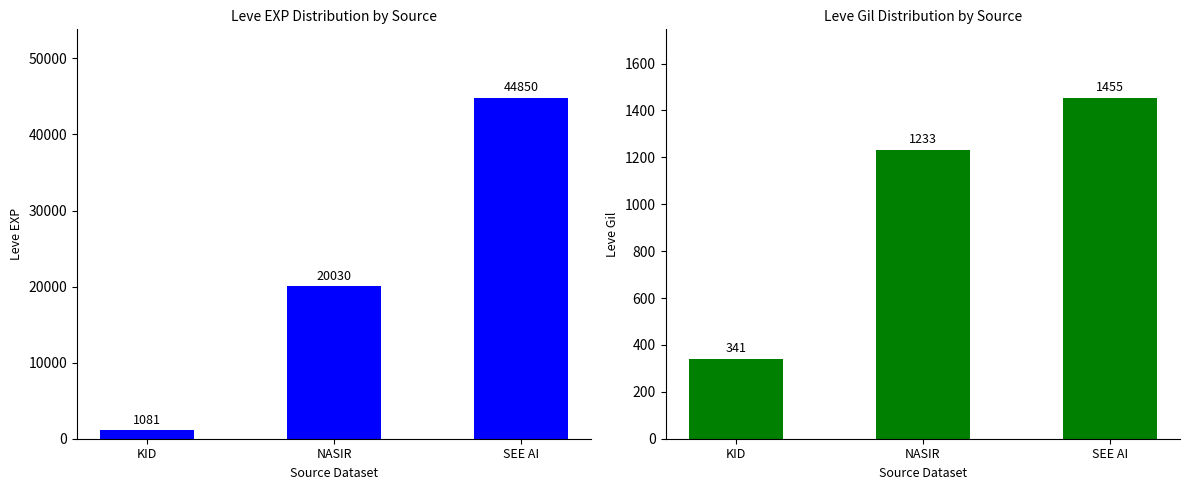

Which label corresponds to the largest value in the chart?

SEE AI